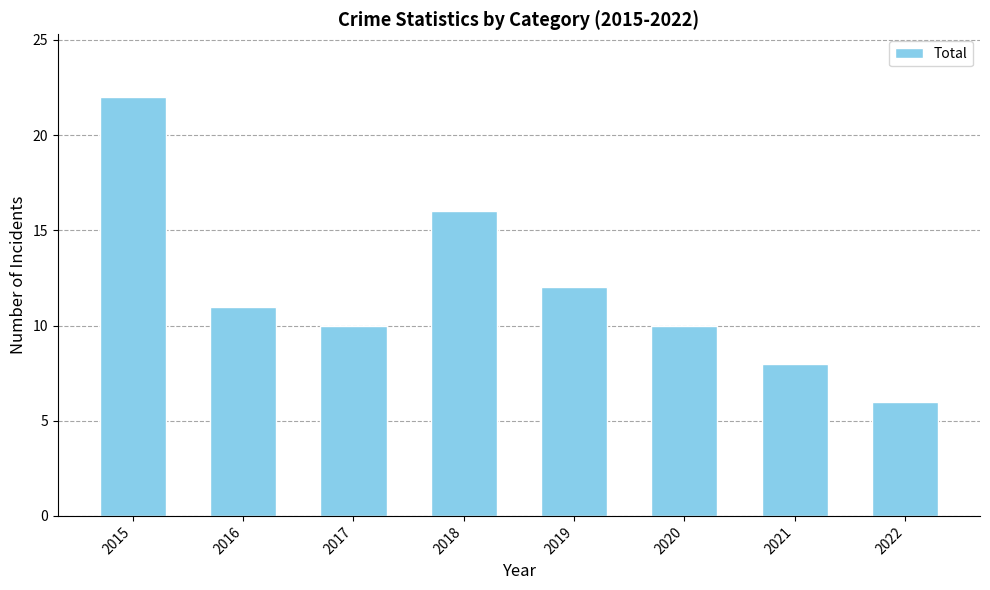

What is the difference between the values at 2016 and 2022?

5